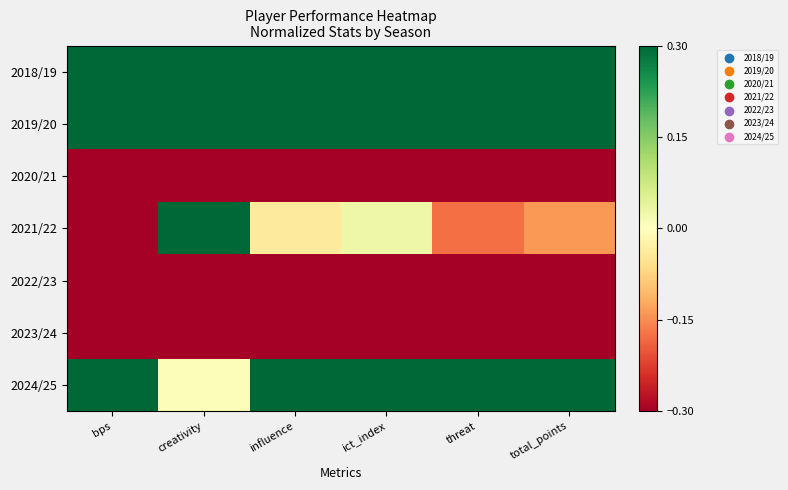

Which has a higher value, bps or threat?

threat